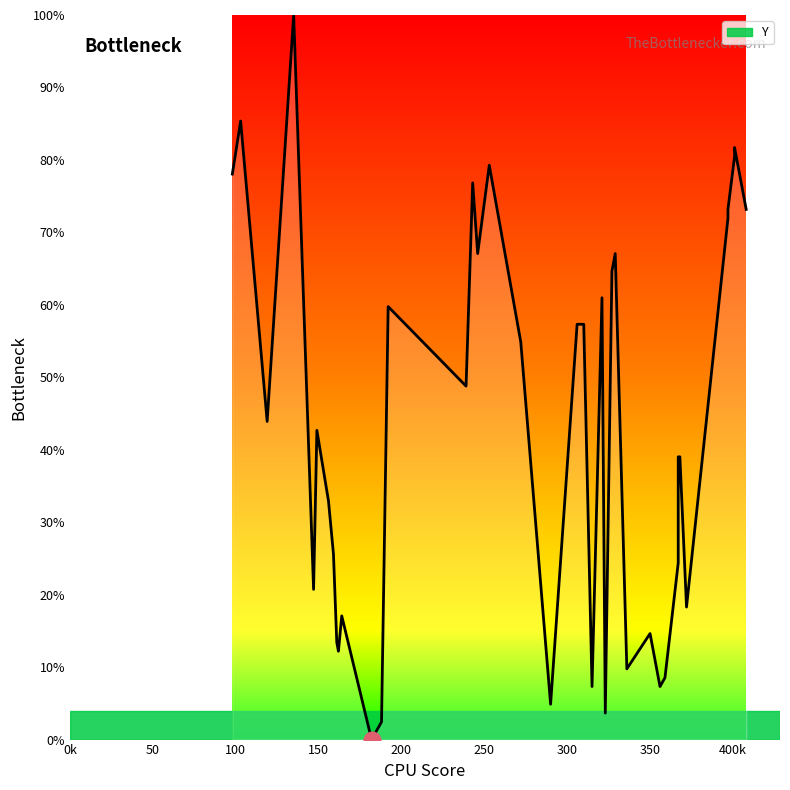

What is the difference between the maximum and minimum values?

100.0